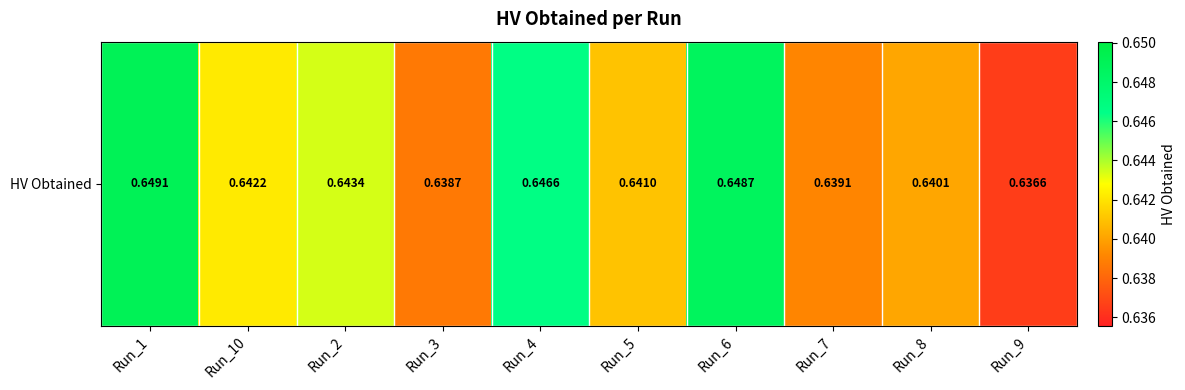

What is the sum of the values at Run_9 and Run_6?

1.3